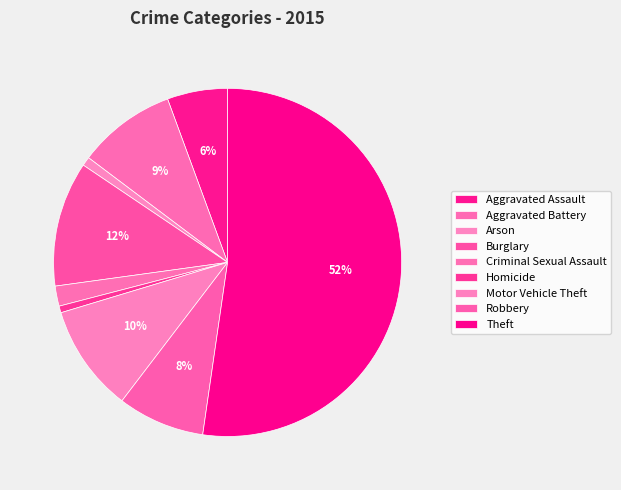

Count the number of slices in the pie.

9